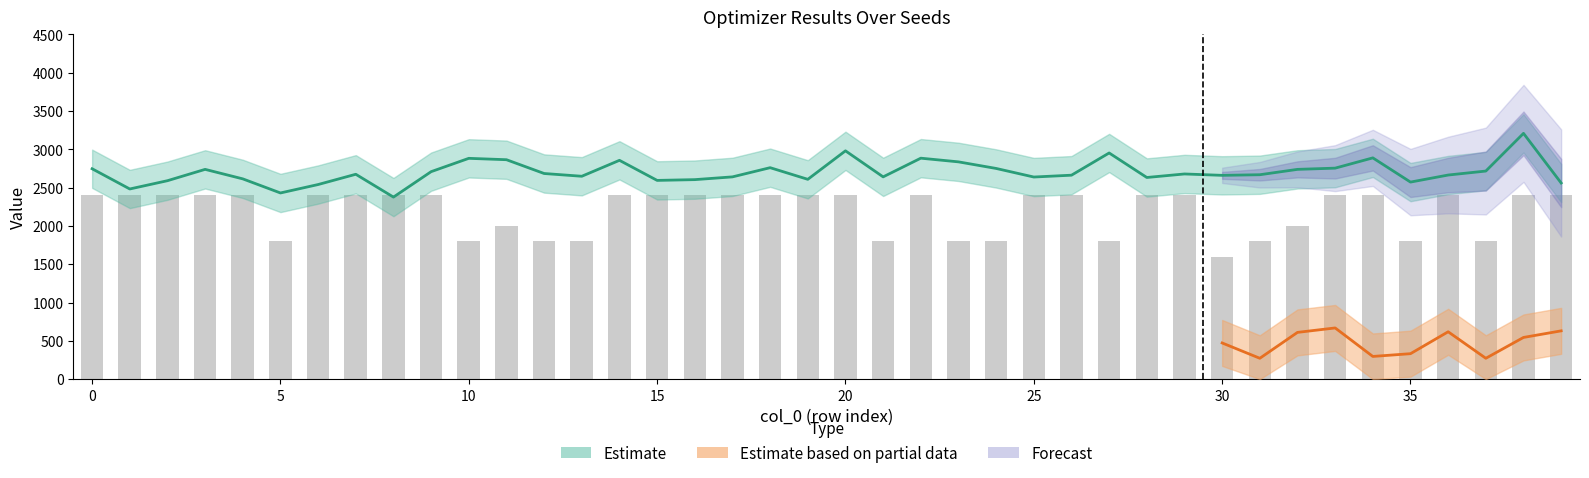

What is the approximate value of time (s) at 17, to the nearest 100?

2600